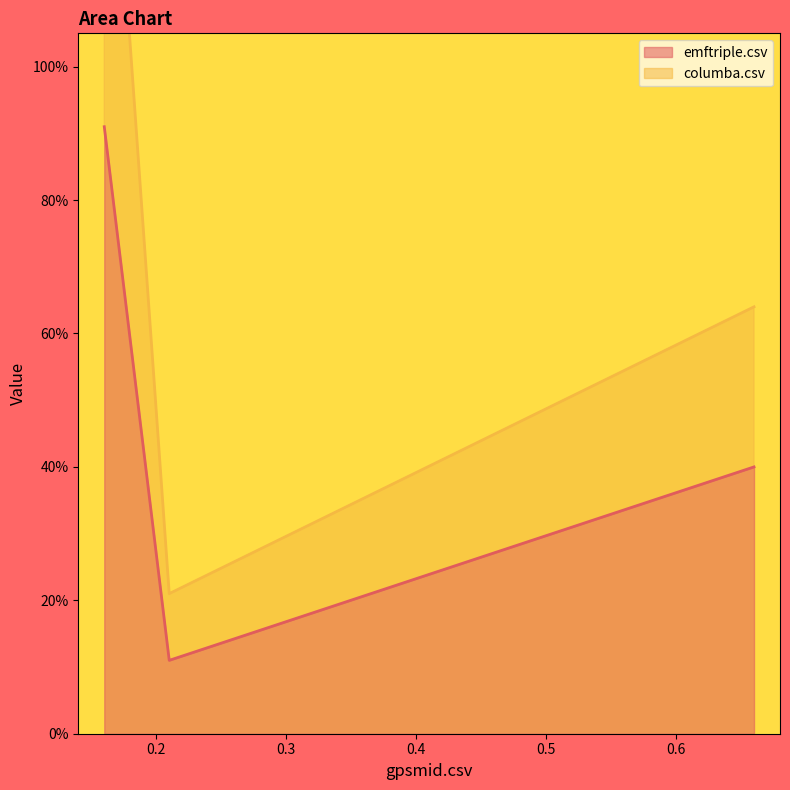

List the series in order of their peak value, highest first.

emftriple.csv, columba.csv